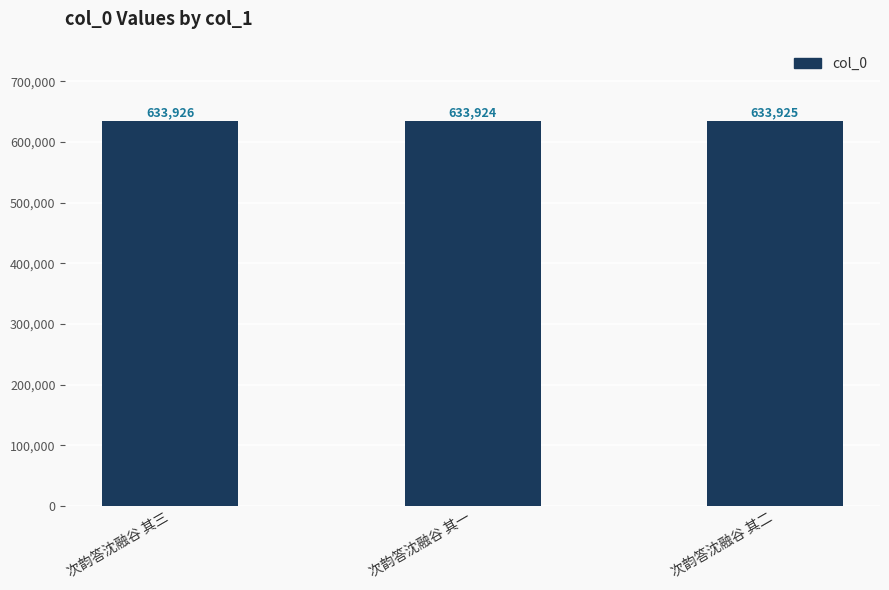

List the labels in order of value, smallest first.

次韵答沈融谷 其一, 次韵答沈融谷 其二, 次韵答沈融谷 其三